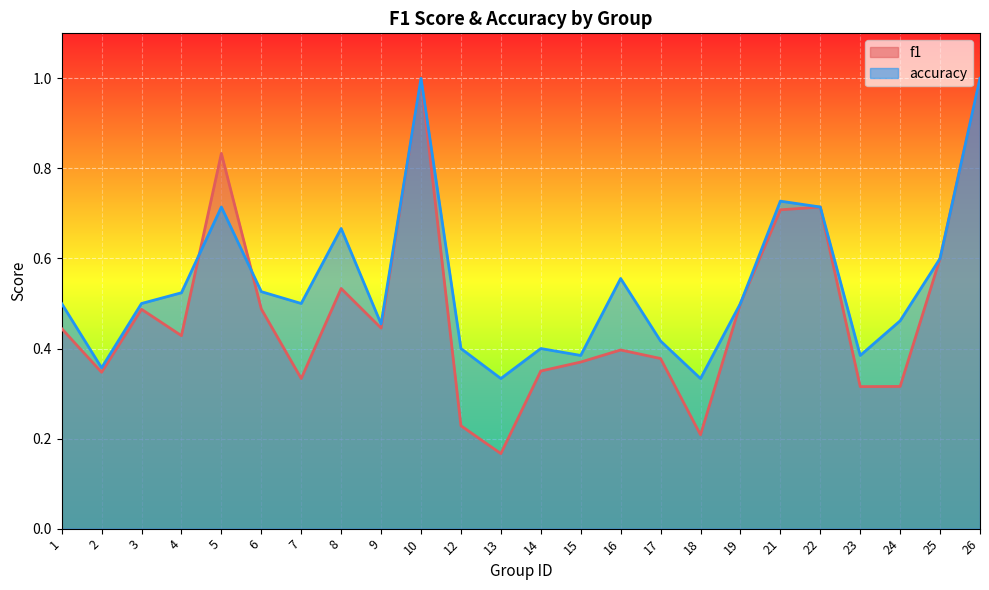

At which category does the chart reach its minimum across all series?

13